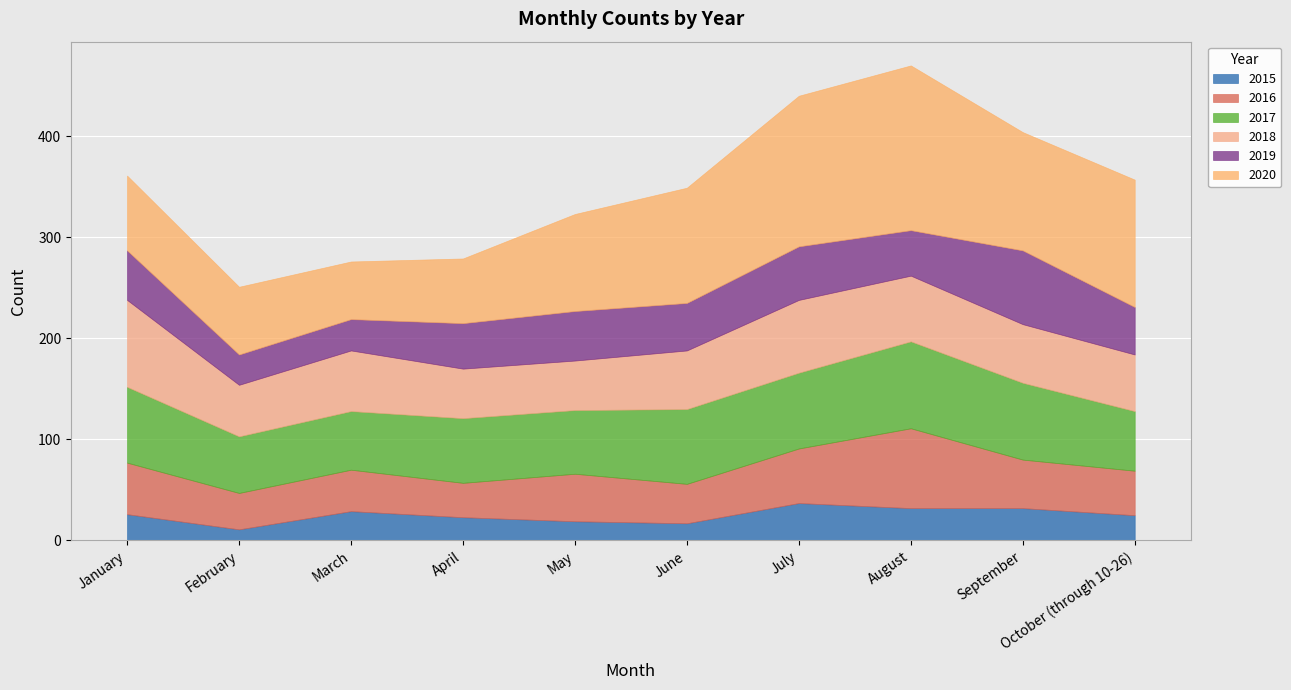

The 2015 series shows 26 at January. True or false?

True